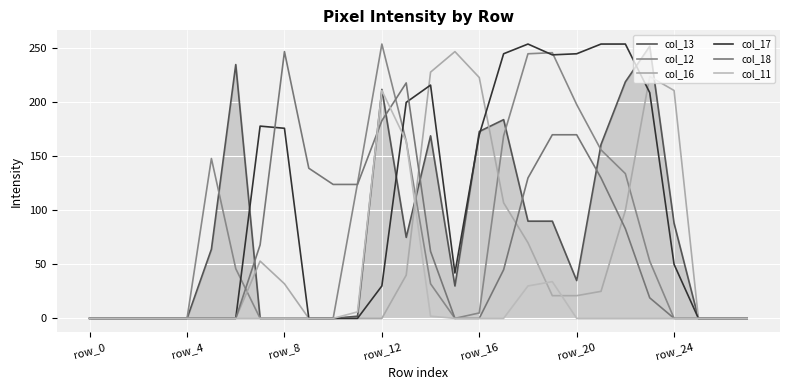

At how many categories does at least one series exceed 168?

16